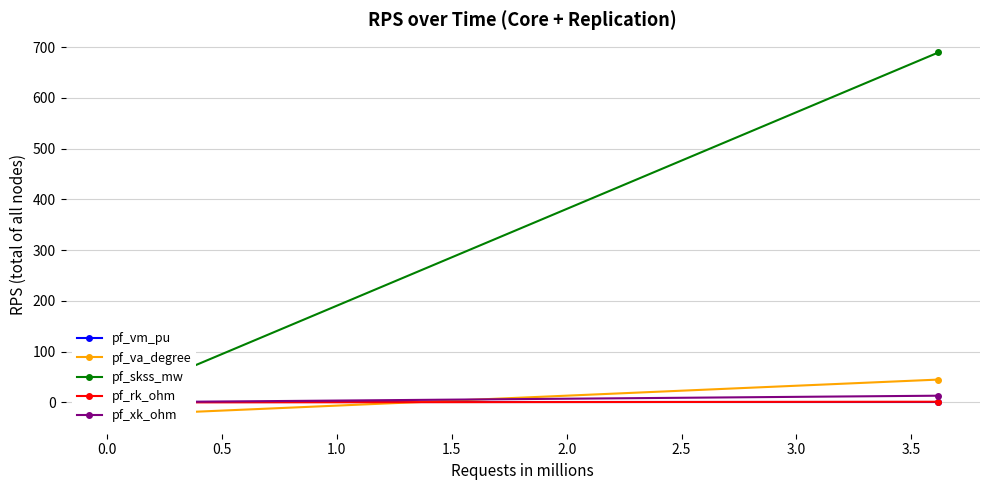

What is the label of the 3rd point from the right?

0.5